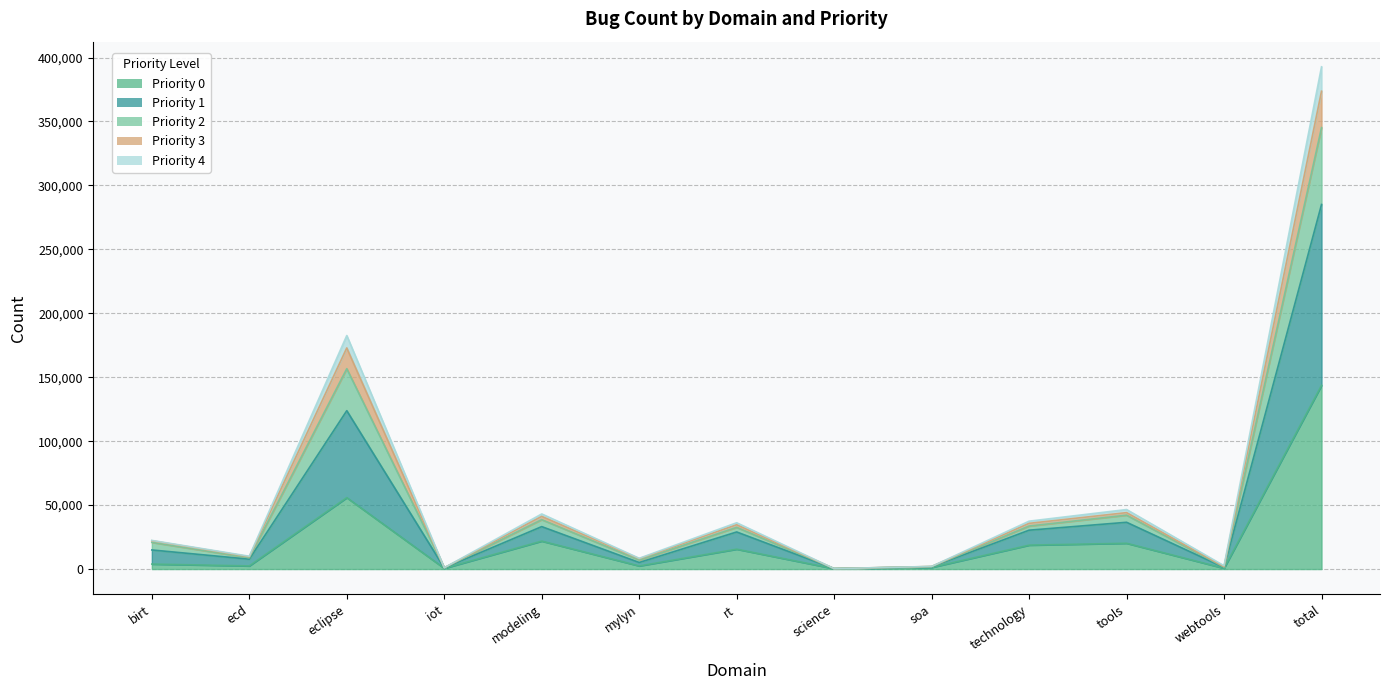

Reading right to left, list all the values displayed in this chart.

0: 143658	613	20180	18707	1267	283	15550	2450	21865	559	55836	2447	3901
1: 373652	1837	44115	35737	2014	353	34627	8098	41168	1008	172926	9621	22148
2: 392769	2591	46546	37450	2040	354	36212	8422	43096	1008	182611	10030	22409
3: 345202	1446	42147	33649	1937	349	32616	7058	38659	984	156686	8801	20870
4: 285084	1242	36578	30404	1774	340	29006	5139	33191	903	123841	7729	14937